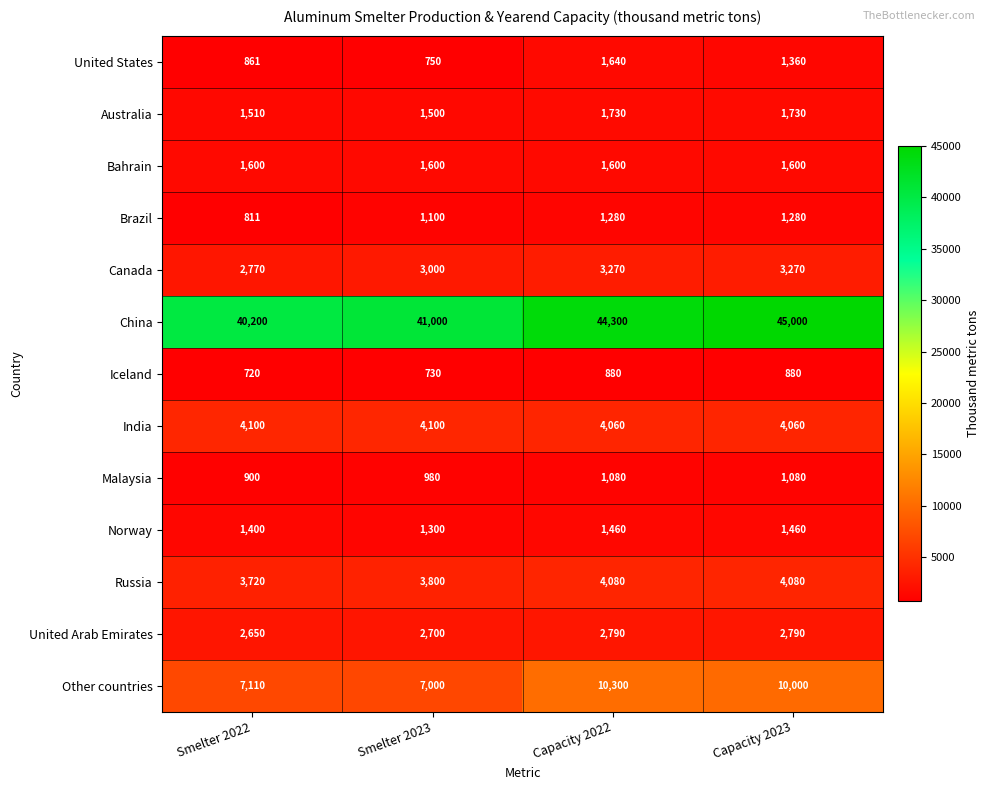

What is the difference between the highest and lowest values at Smelter 2023?

40270